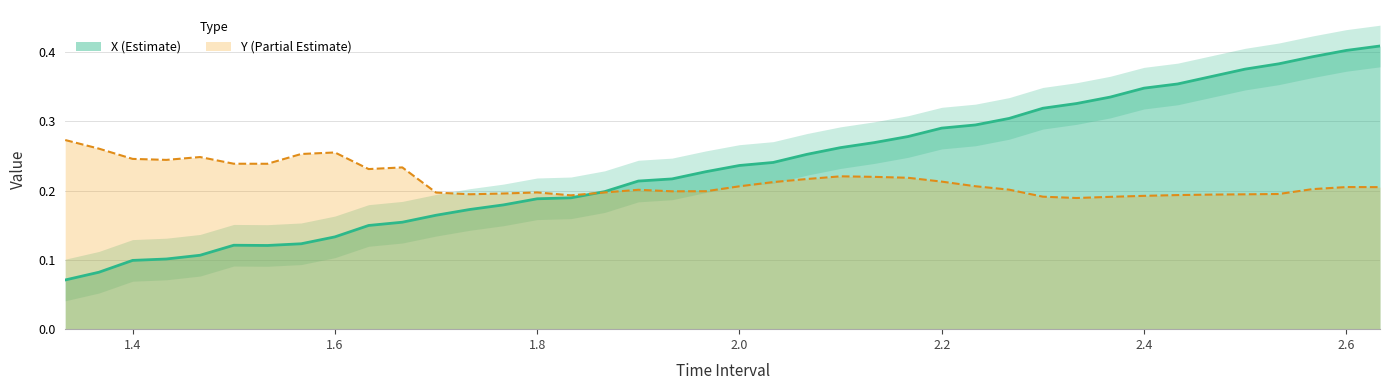

What is the value of the Y point at the 21st from the left?

0.2